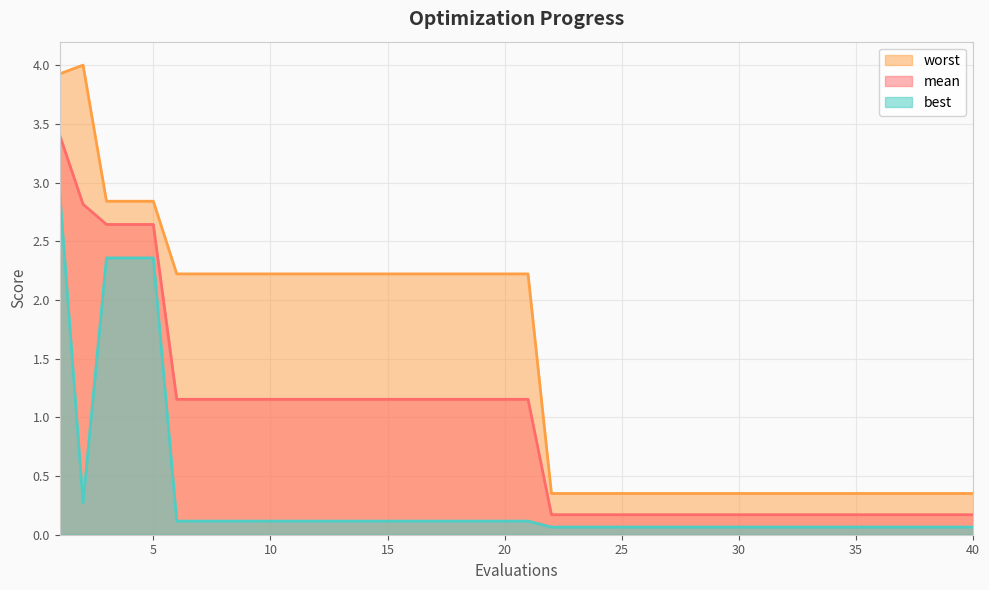

Rank the series by their average value, from highest to lowest.

worst, mean, best